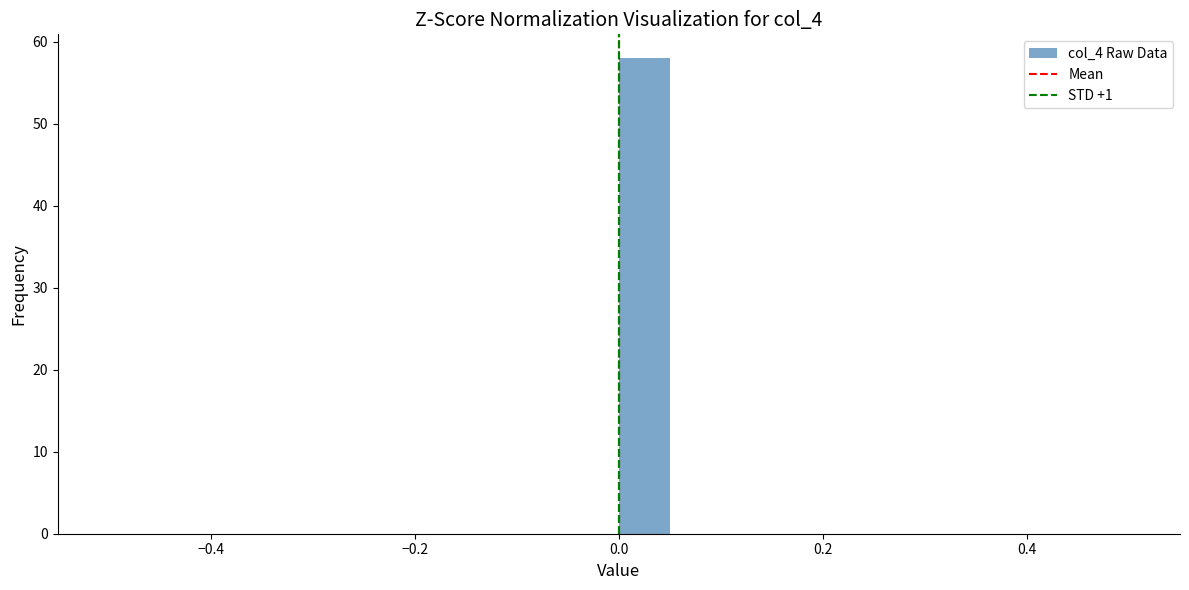

Read against the x-axis, roughly where is the centre of the tallest bar?

0.02